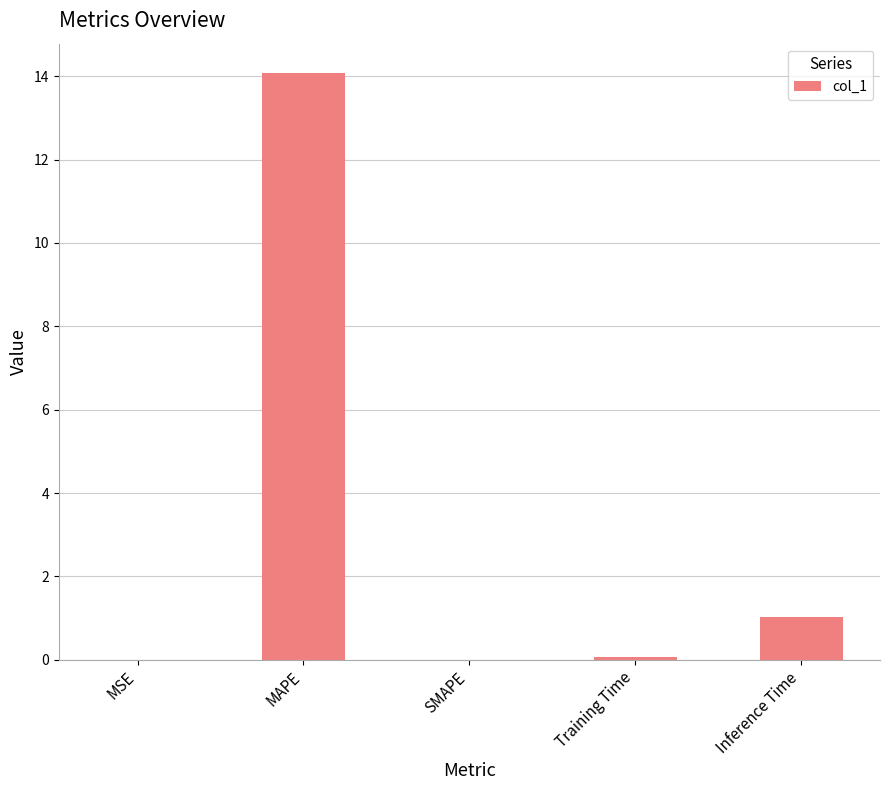

What is the sum of the values at Inference Time and MAPE?

15.1